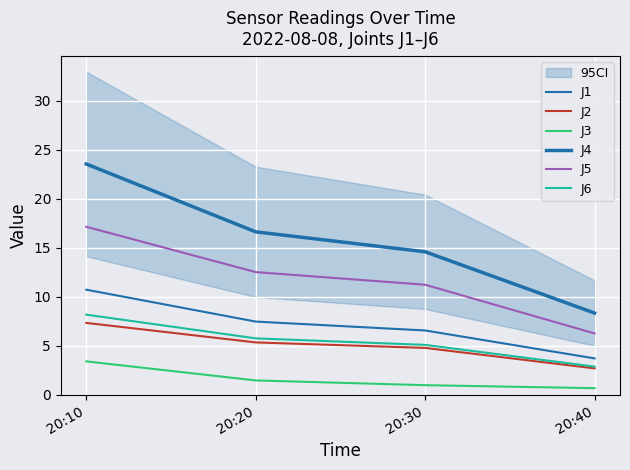

The value of J5 at 20:20 is 12.5. True or false?

True